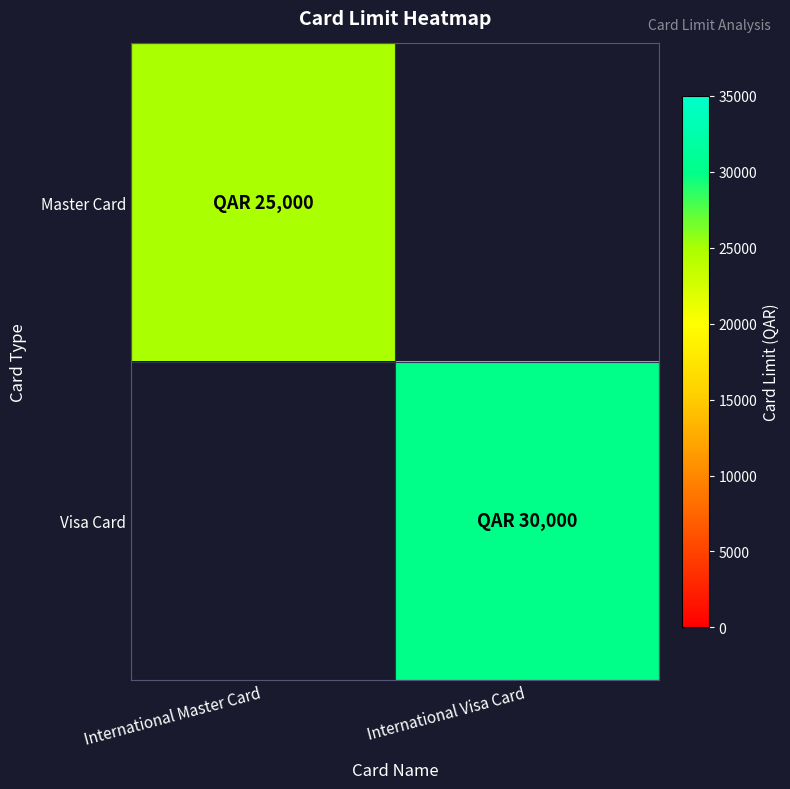

Is the value of Visa Card at International Visa Card greater than the value of Master Card at International Master Card?

Yes